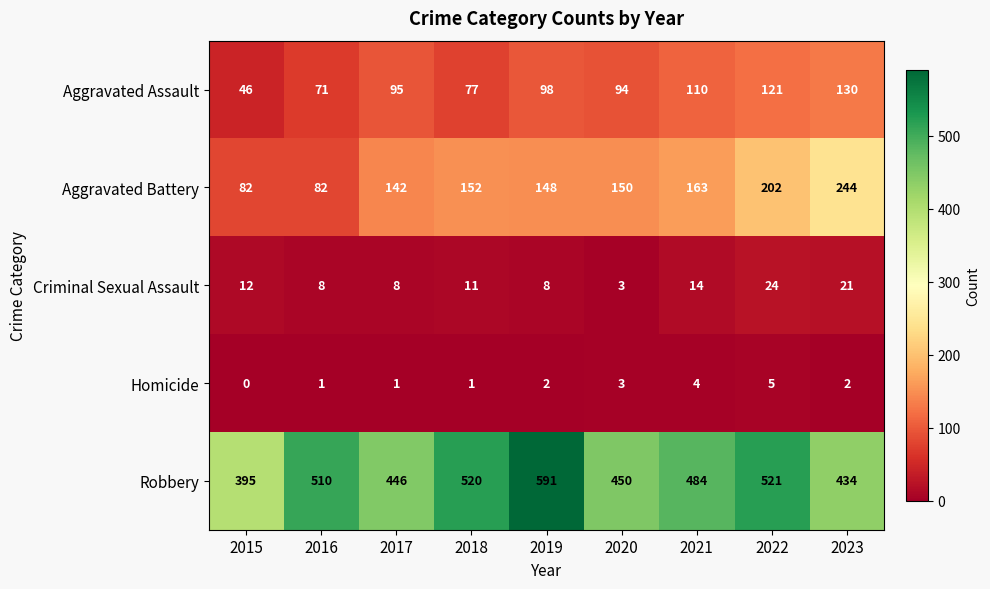

The value of Homicide at 2018 is 1. True or false?

True